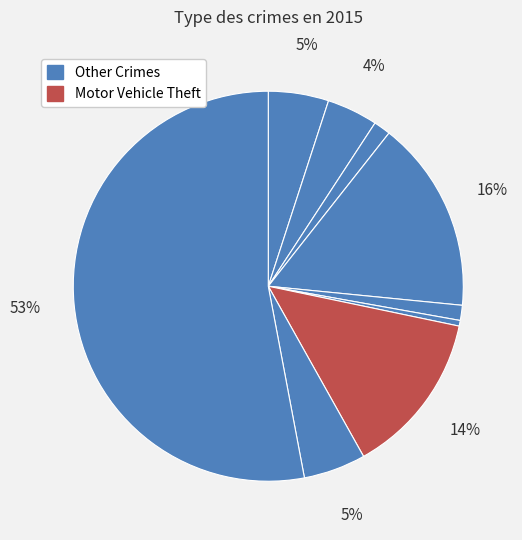

How many segments does this pie chart have?

9